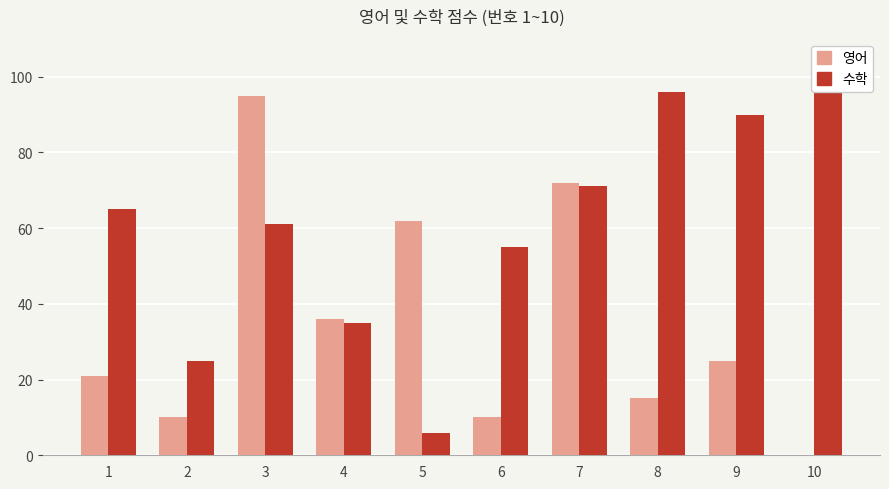

What is the difference between the 수학 values at 1 and 4?

30